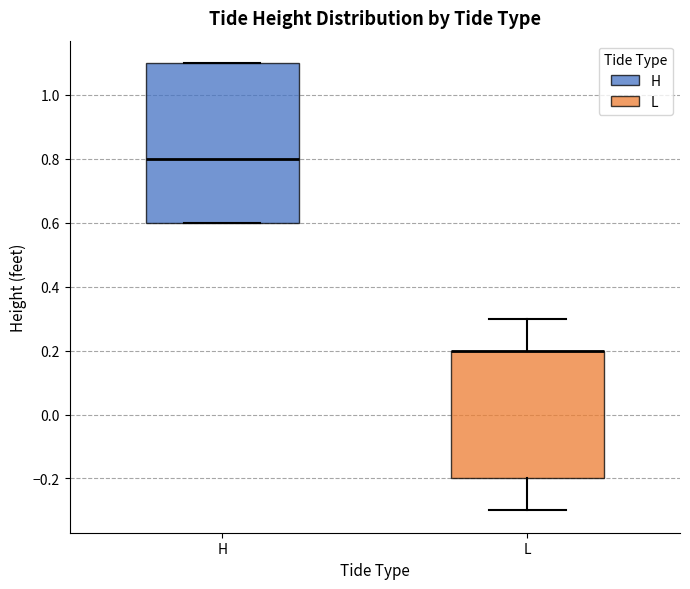

Comparing the boxes themselves (not the whiskers), which one is the tallest?

H